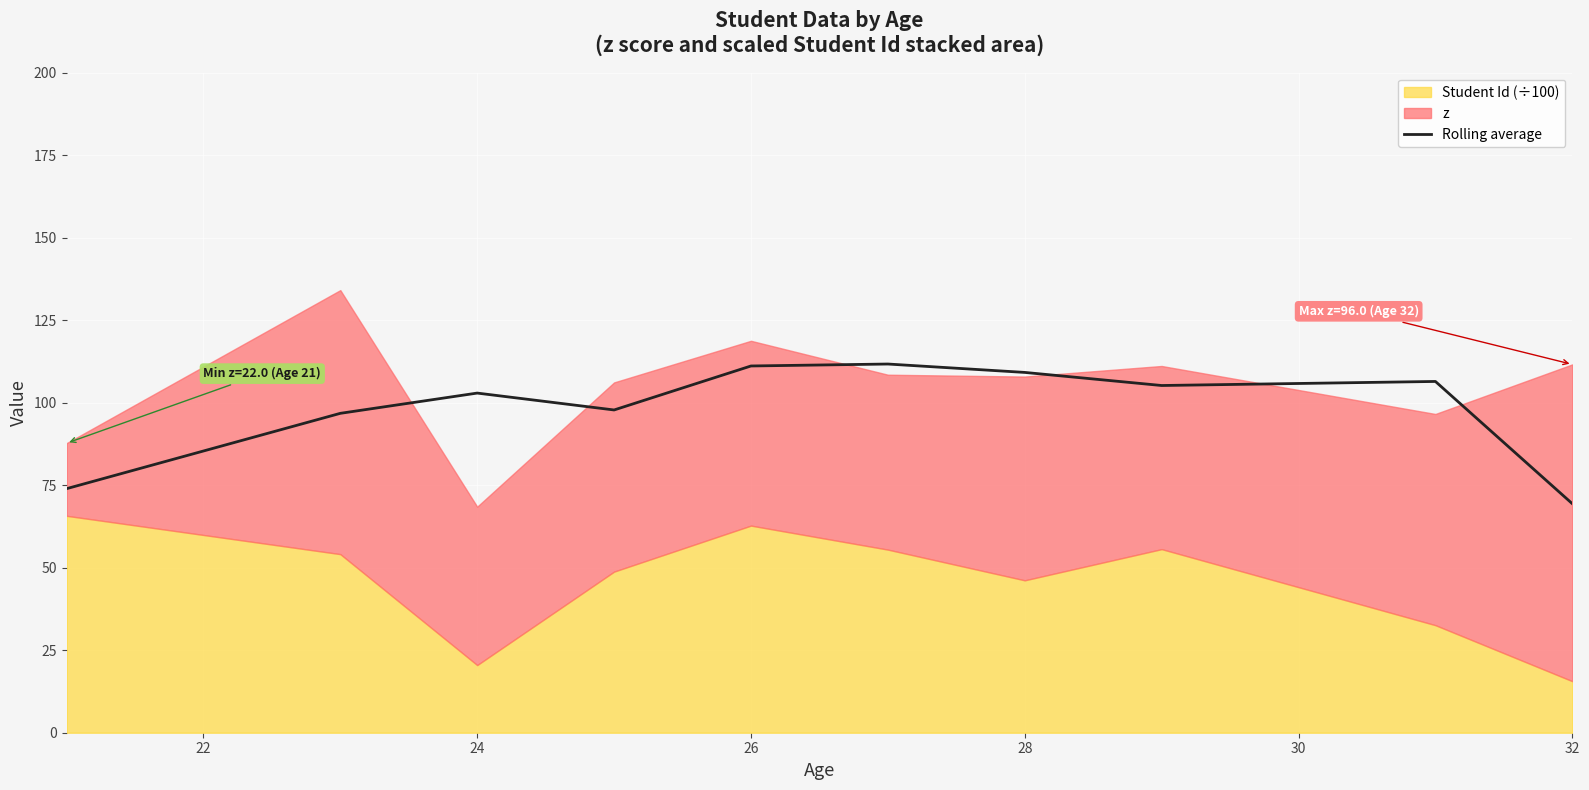

How many interior local peaks (higher than both neighbors) does the data have?

3